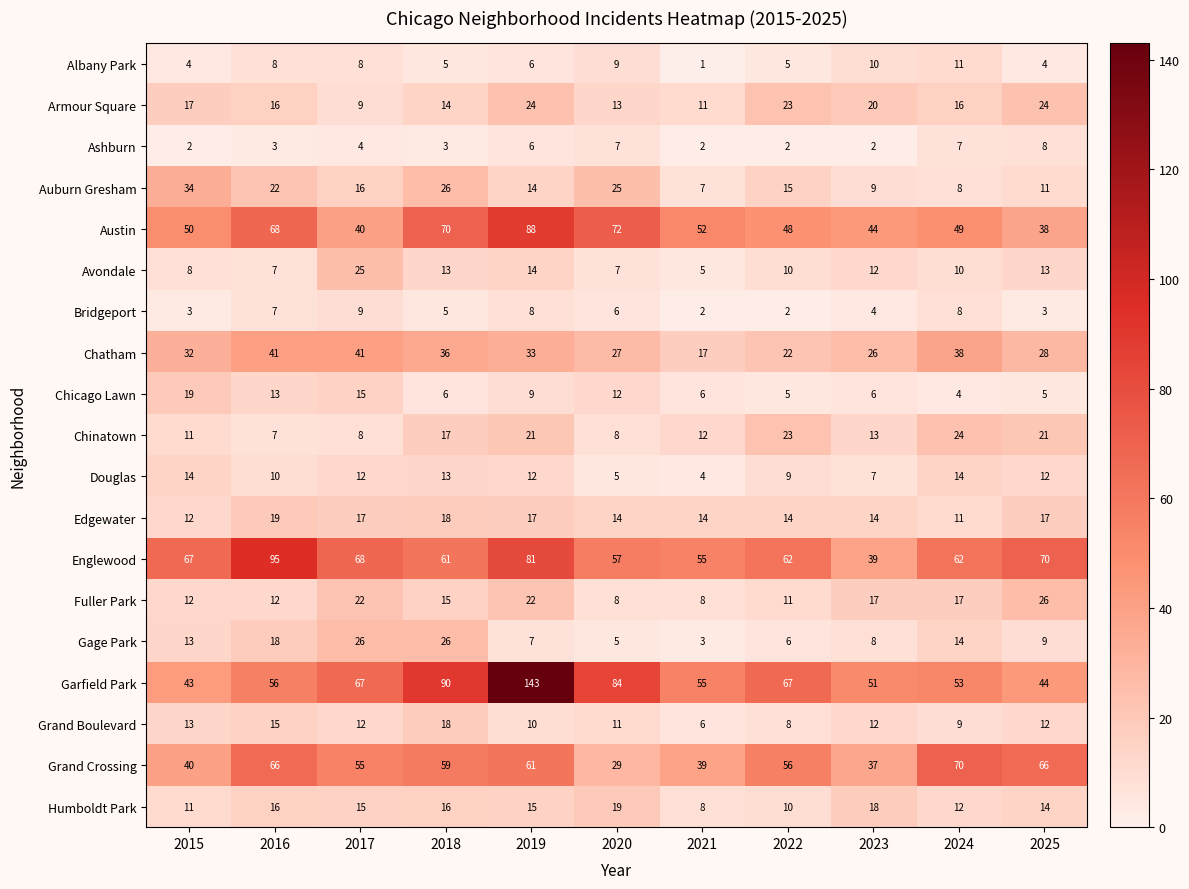

At which category does the chart reach its minimum across all series?

2021